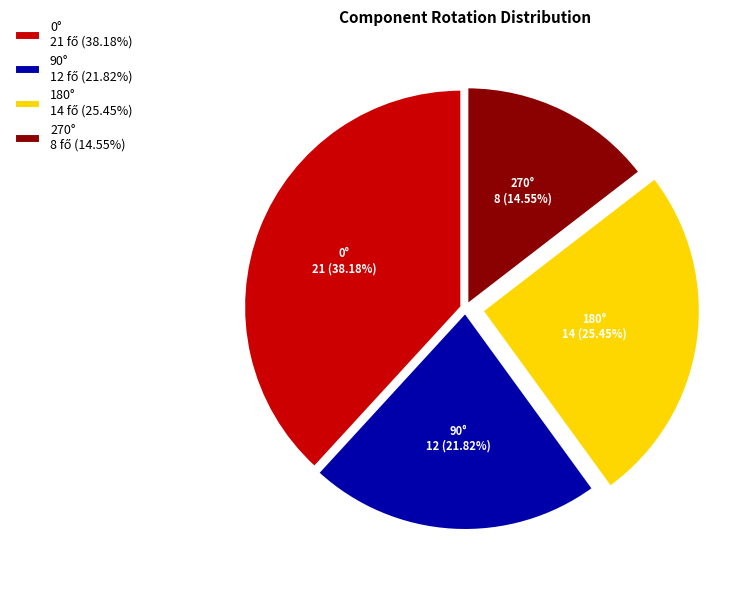

To the nearest percent, what percentage of the pie is 180°?

25%